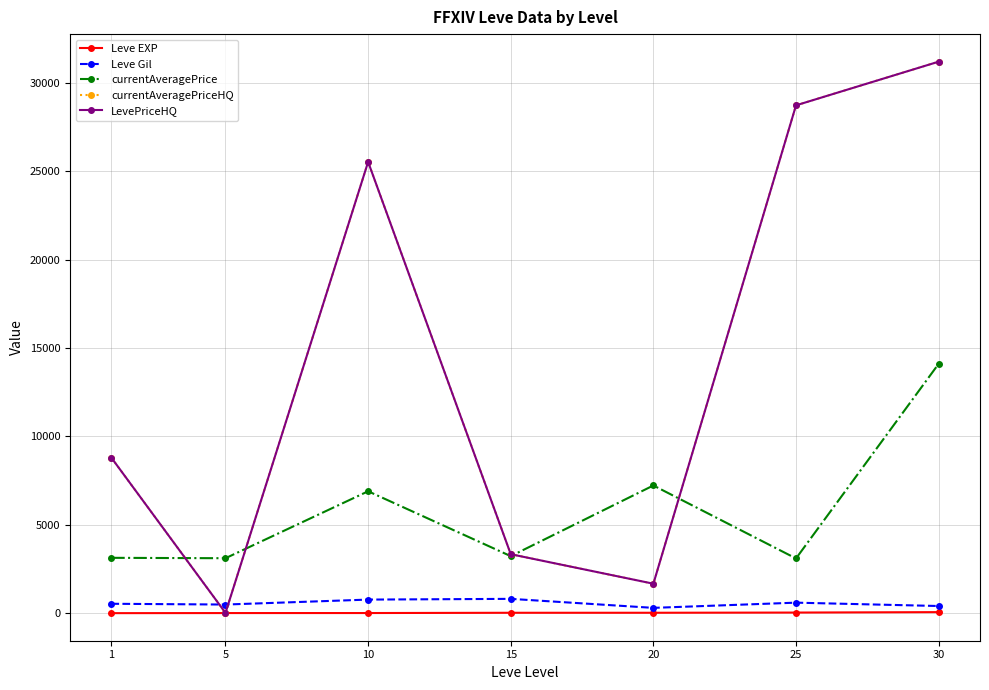

Does the chart have visible grid lines?

Yes